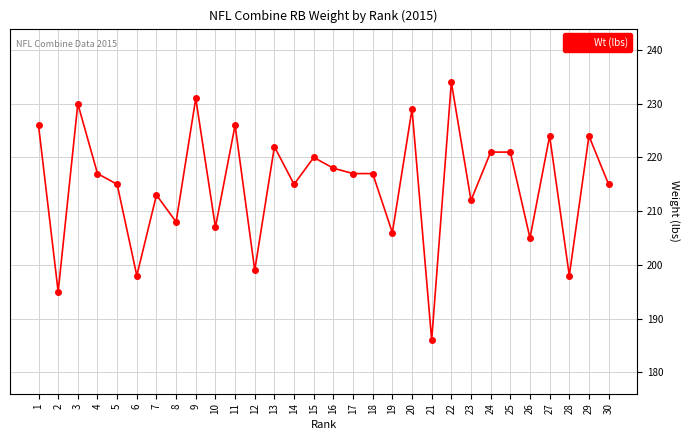

What is the value of the 10th point from the left?

207